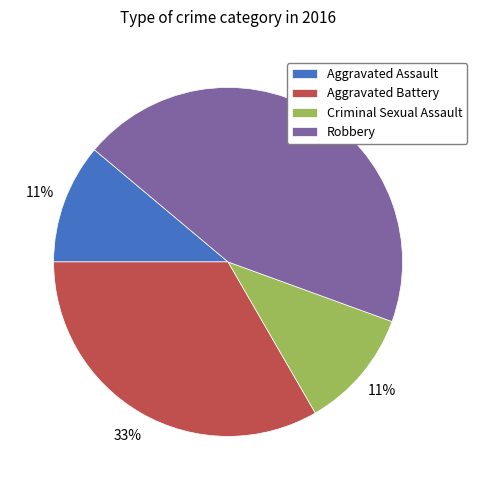

To the nearest percent, what is the difference between the largest and smallest slice percentages?

33%